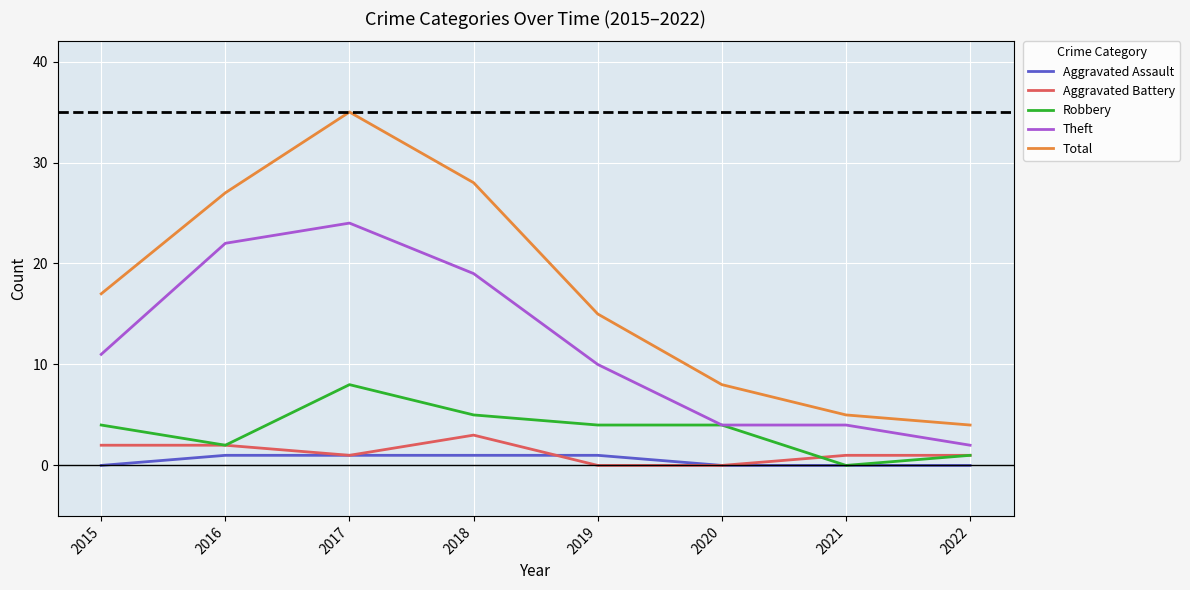

Between 2016 and 2021, which series saw the biggest shift?

Total